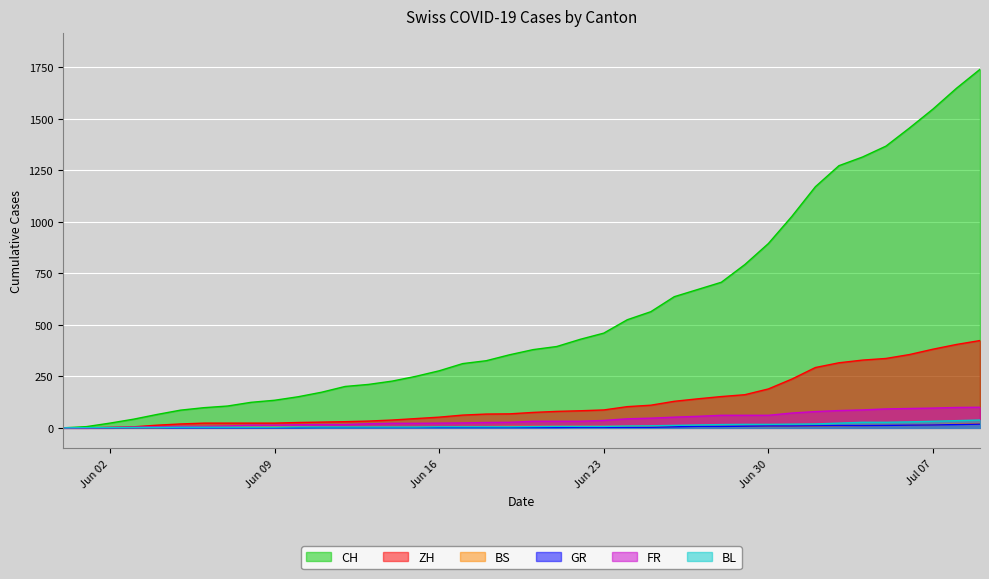

Which series has the widest spread of values?

CH